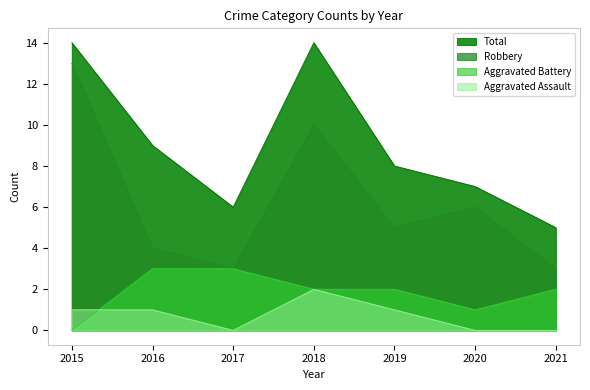

What are all the series names shown in the legend?

Total, Robbery, Aggravated Battery, Aggravated Assault